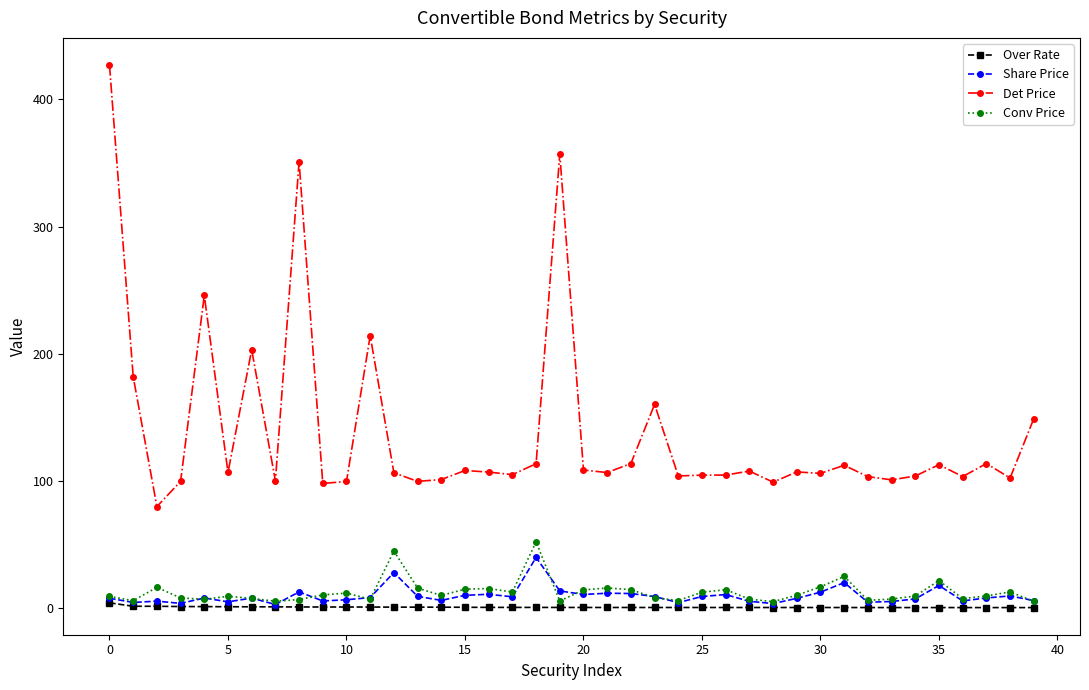

What is the value of the Det Price point at the 34th from the left?

100.8